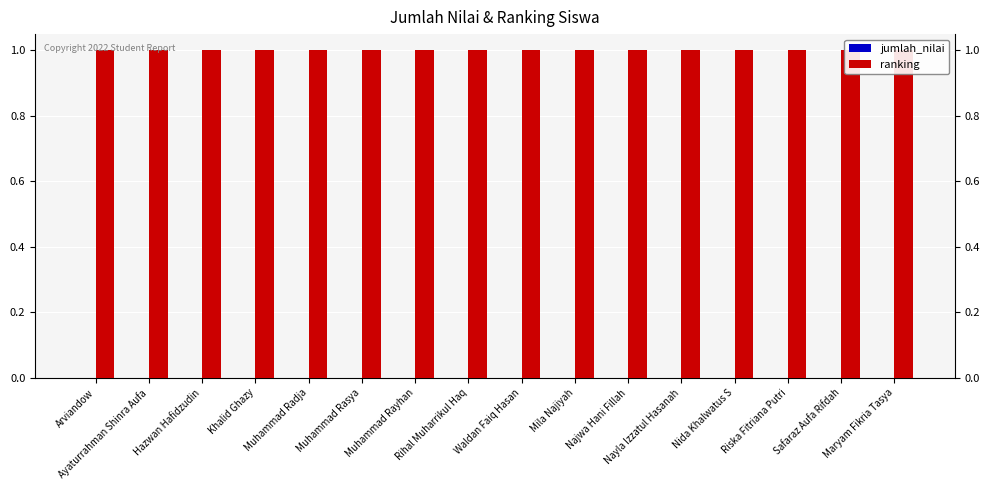

The ranking series shows 2 at Waldan Faiq Hasan. True or false?

False